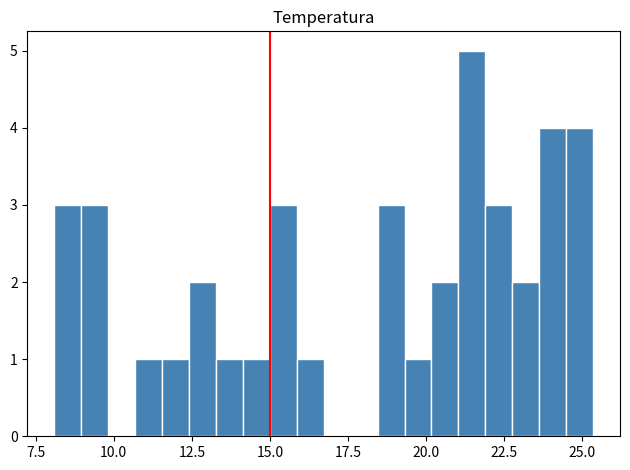

Read against the x-axis, roughly where is the centre of the tallest bar?

21.5